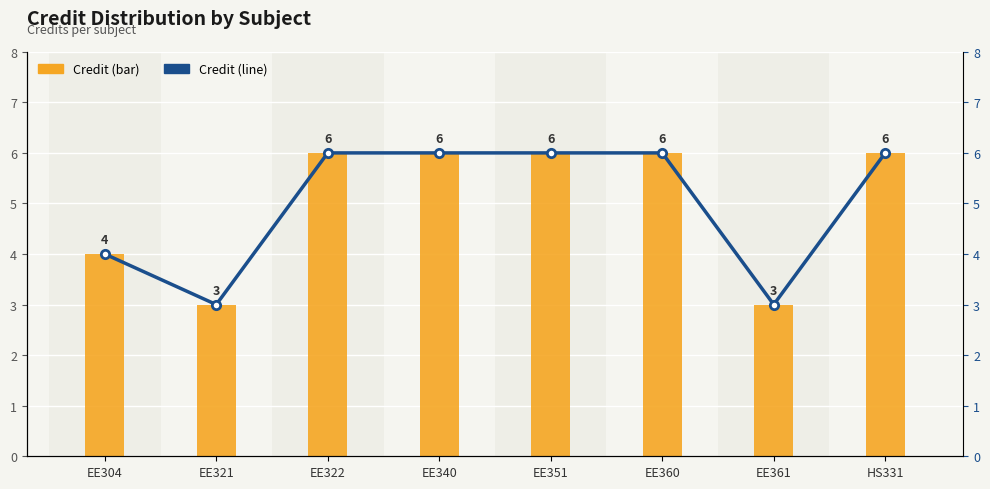

What is the maximum value for Credit?

6